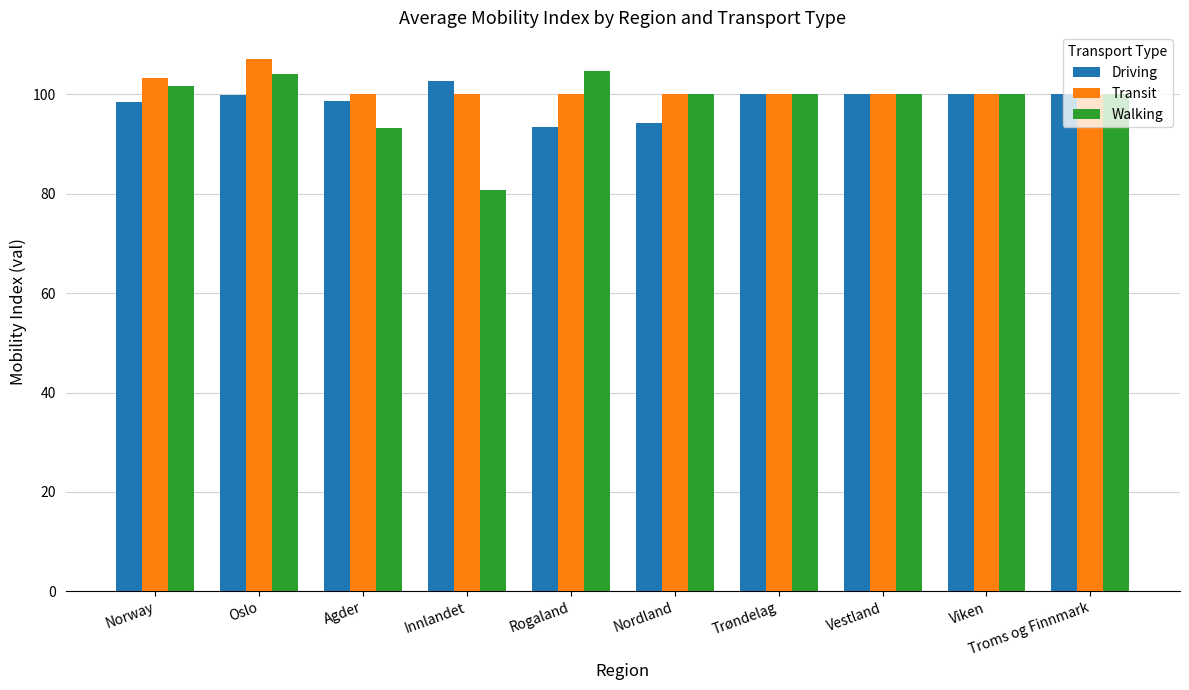

What value does the Walking series have at Troms og Finnmark?

100.0